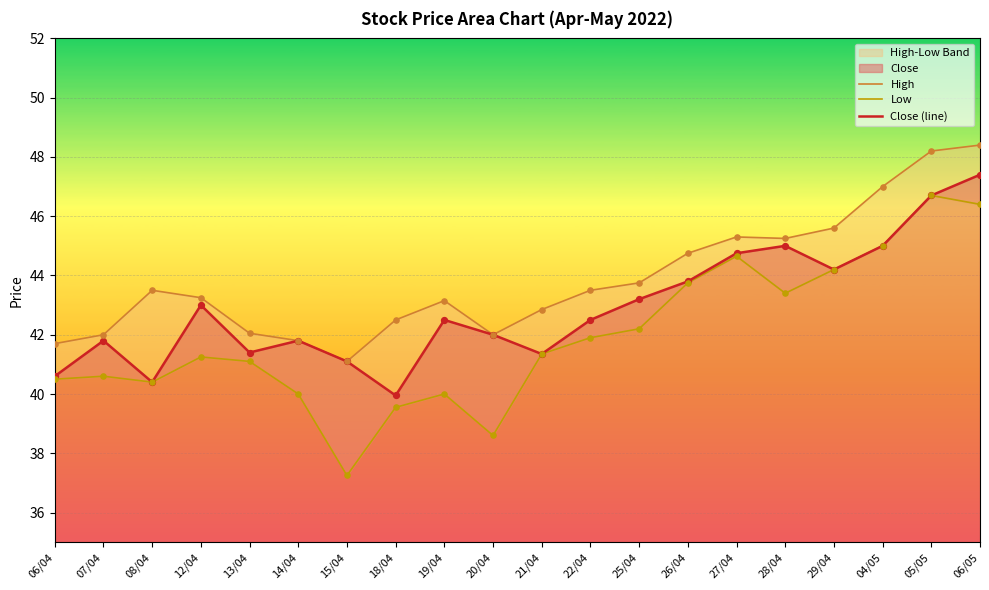

At how many categories does at least one series exceed 41?

20